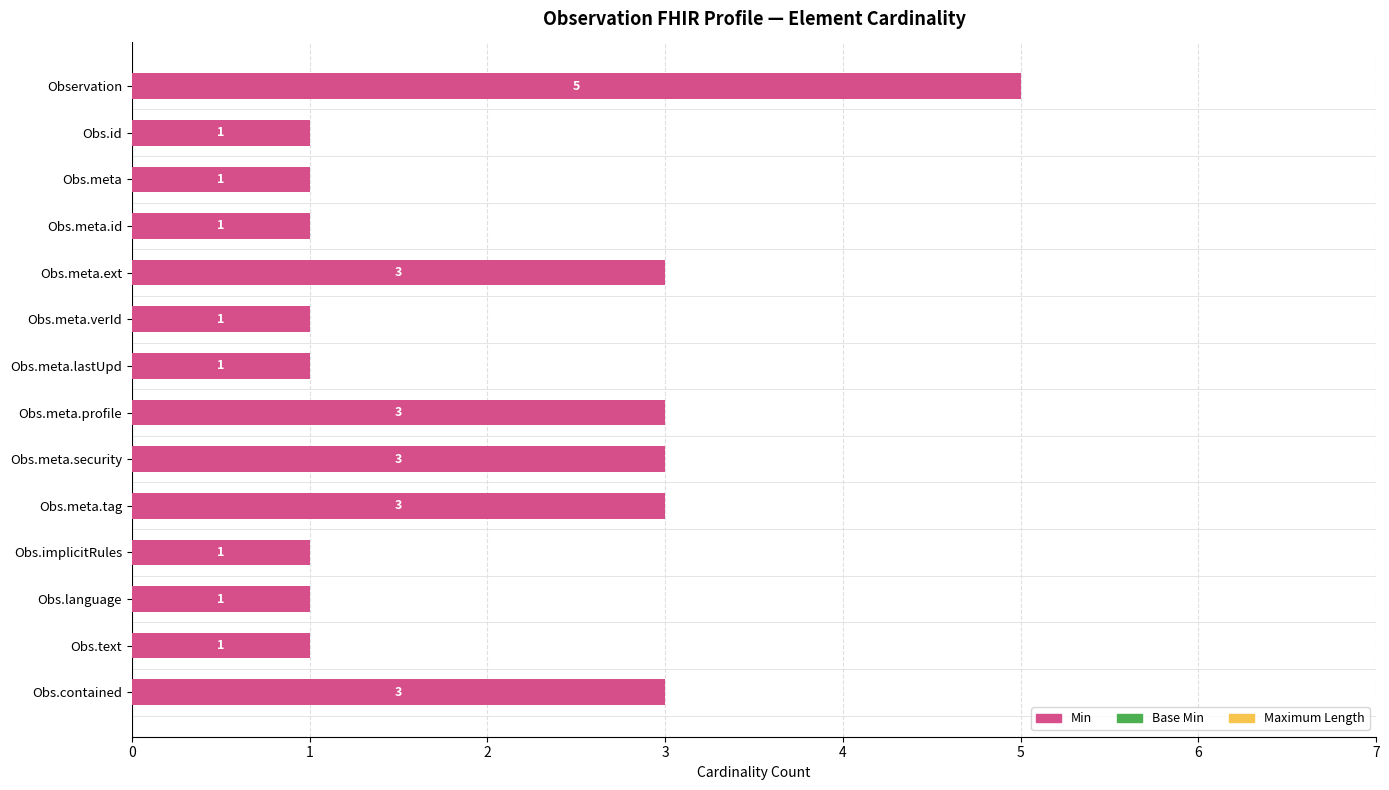

How many bars are there in total?

14